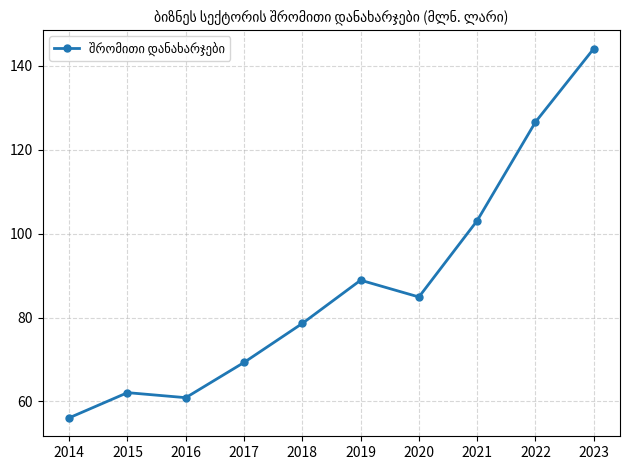

Where is the data nearest to the value 100?

2021